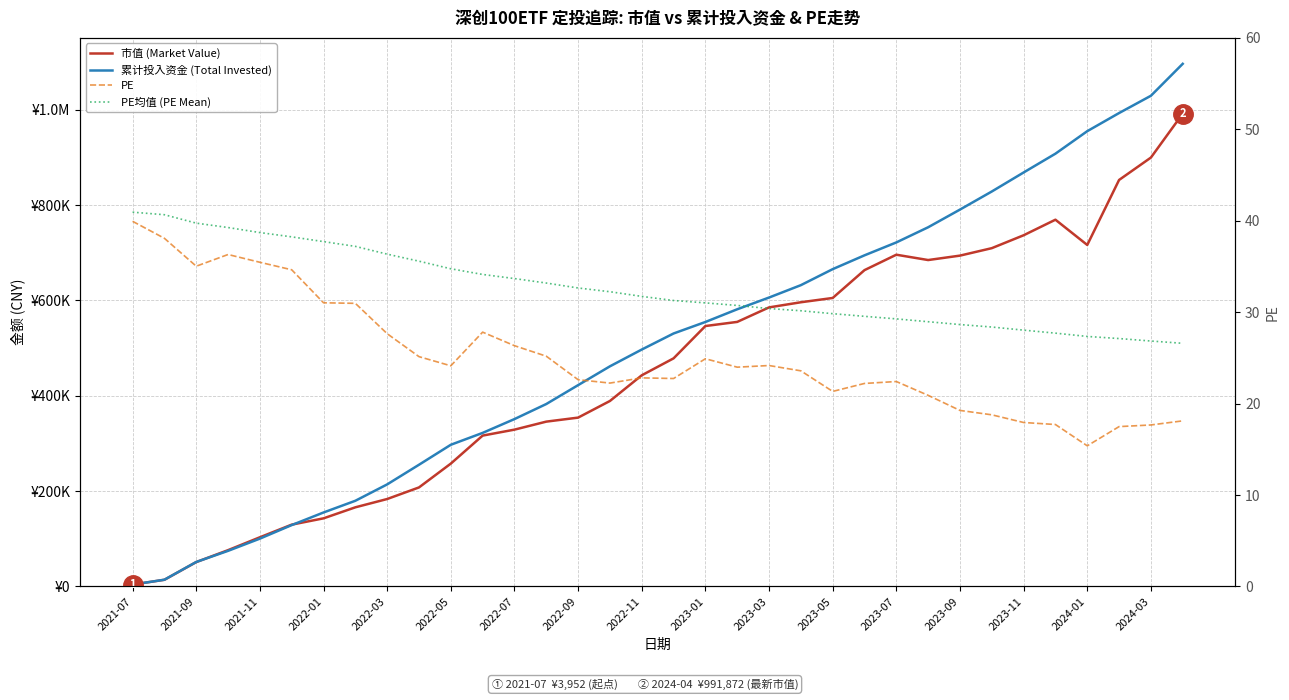

How many lines are shown in the chart?

4